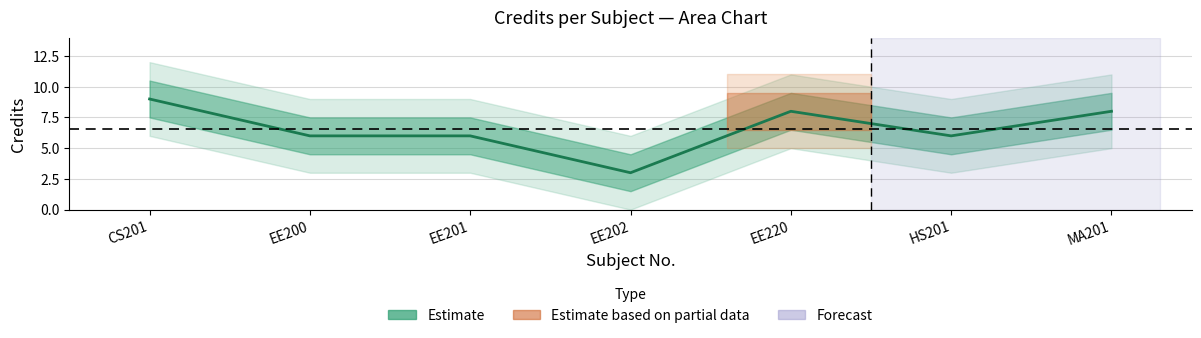

What position from the right is EE200?

6